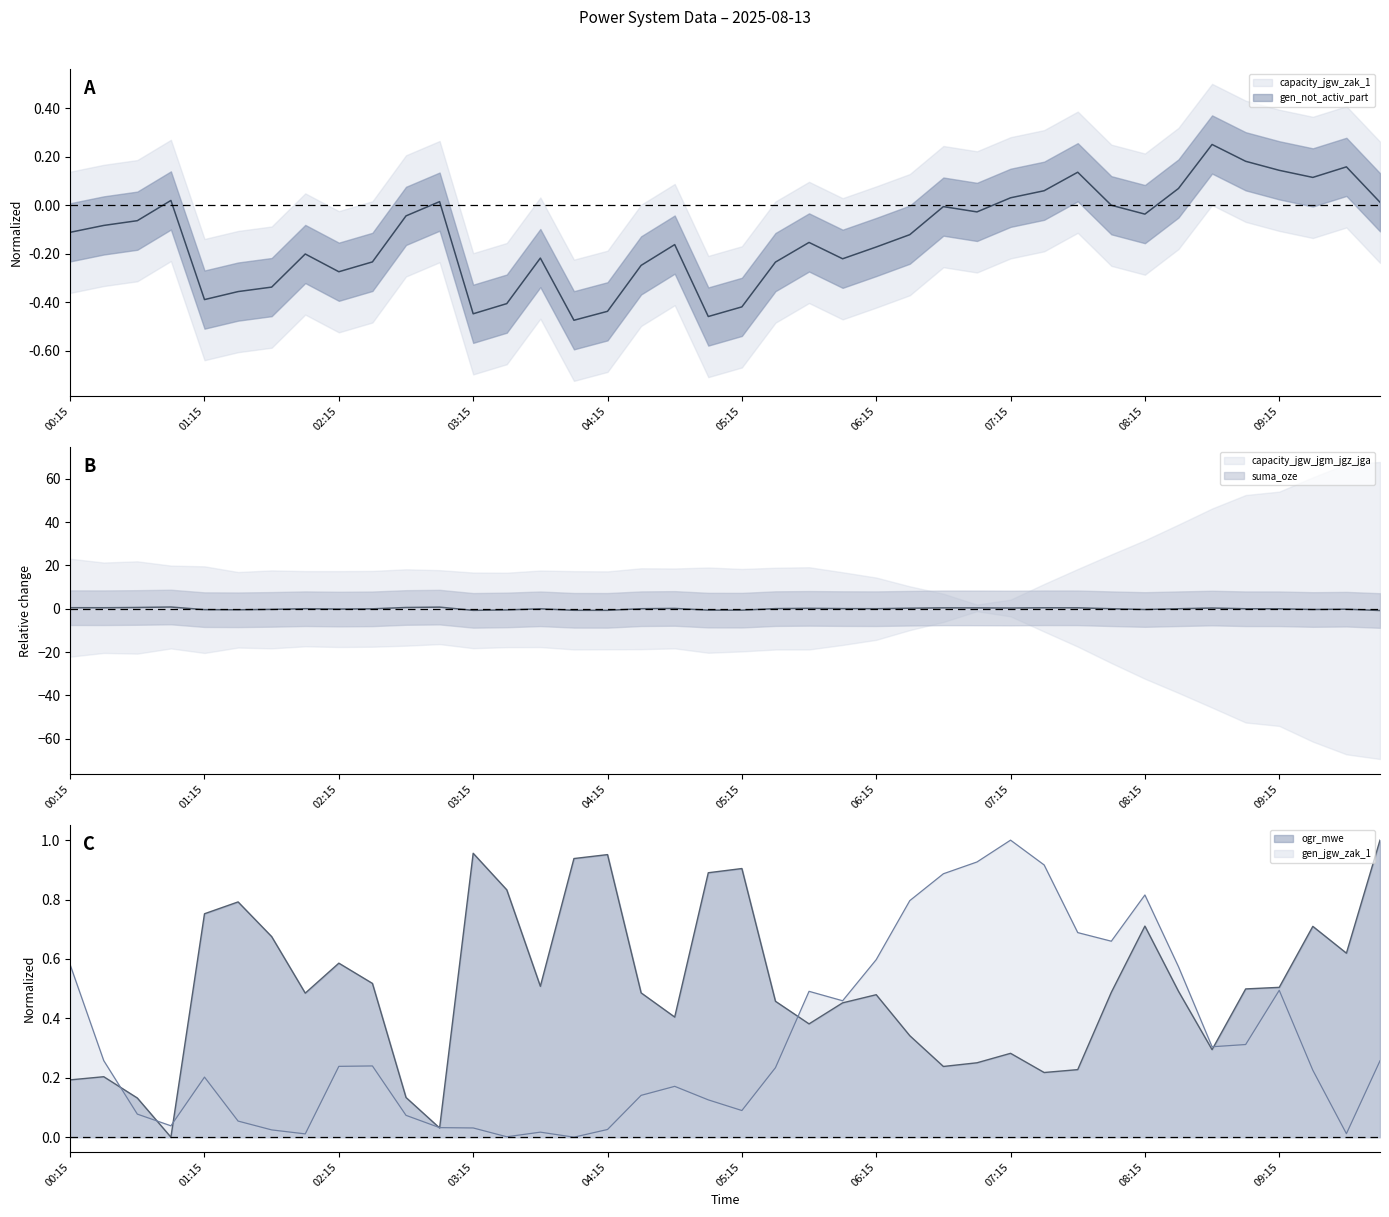

True or false: gen_jgw_zak_1 and capacity_jgw_zak_1 cross at least once.

True